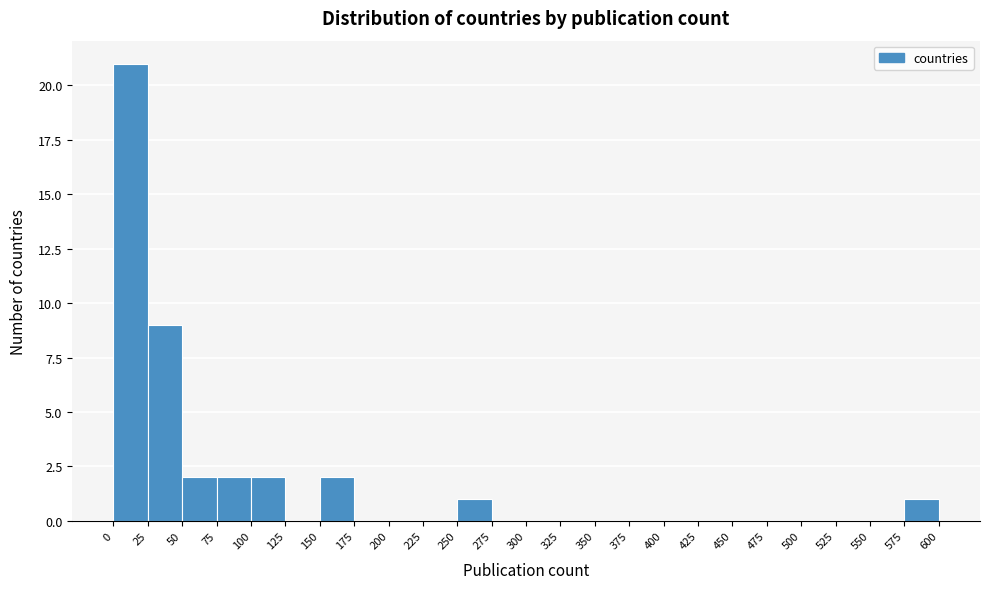

Reading left to right, transcribe this chart: for each bar, give the range it covers on the x-axis and its height. The values are not printed on the chart, so give them approximately, as read against the axis.

0 to 25: 21
25 to 50: 9
50 to 75: 2
75 to 100: 2
100 to 125: 2
125 to 150: 0
150 to 175: 2
175 to 200: 0
200 to 225: 0
225 to 250: 0
250 to 275: 1
275 to 300: 0
300 to 325: 0
325 to 350: 0
350 to 375: 0
375 to 400: 0
400 to 425: 0
425 to 450: 0
450 to 475: 0
475 to 500: 0
500 to 525: 0
525 to 550: 0
550 to 575: 0
575 to 600: 1